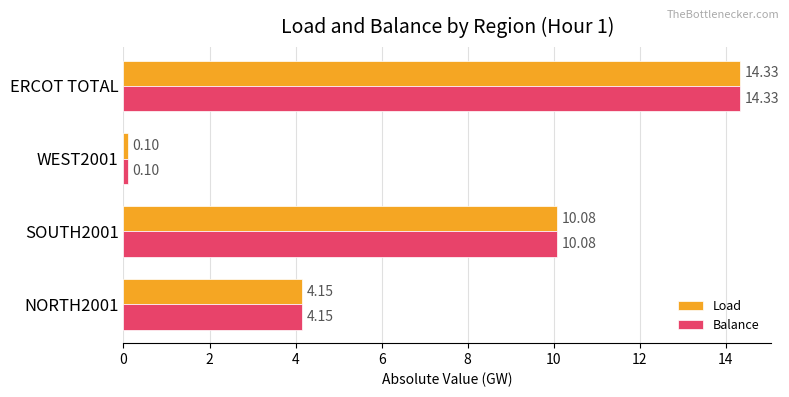

List the labels in order of Balance value, largest first.

ERCOT TOTAL, SOUTH2001, NORTH2001, WEST2001